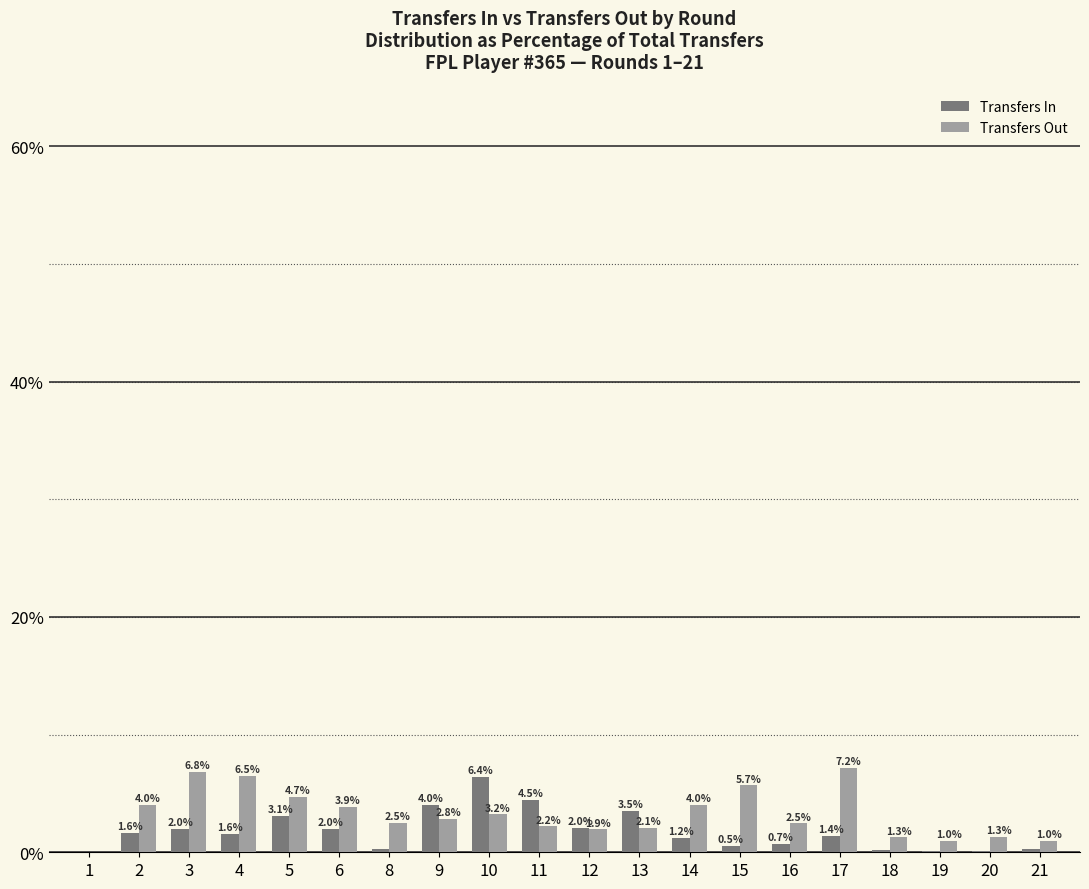

At which category does the chart reach its peak across all series?

17